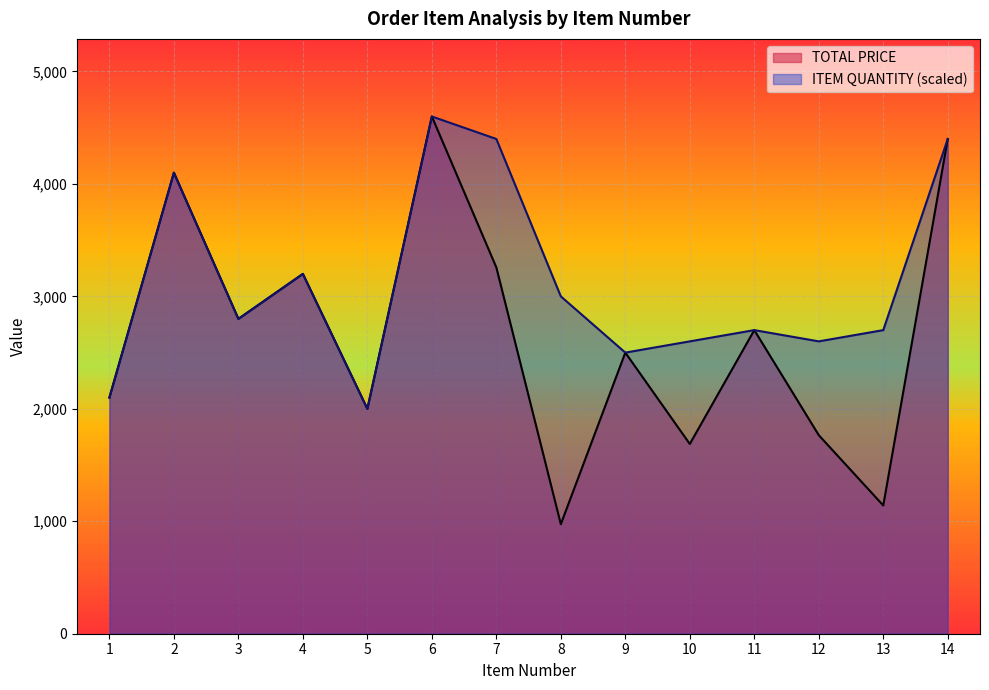

At 1, list the series in order from smallest to largest.

TOTAL PRICE, ITEM QUANTITY